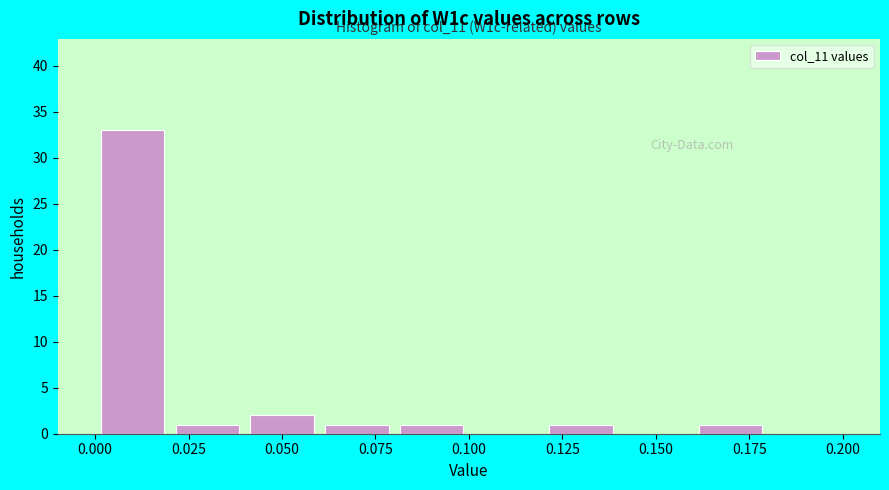

Which range on the x-axis has the tallest bar?

0.00 to 0.02